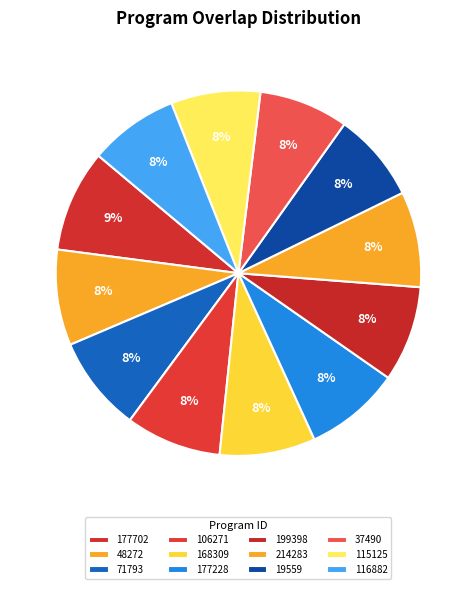

How much of the chart is everything except 37490?

92.1%